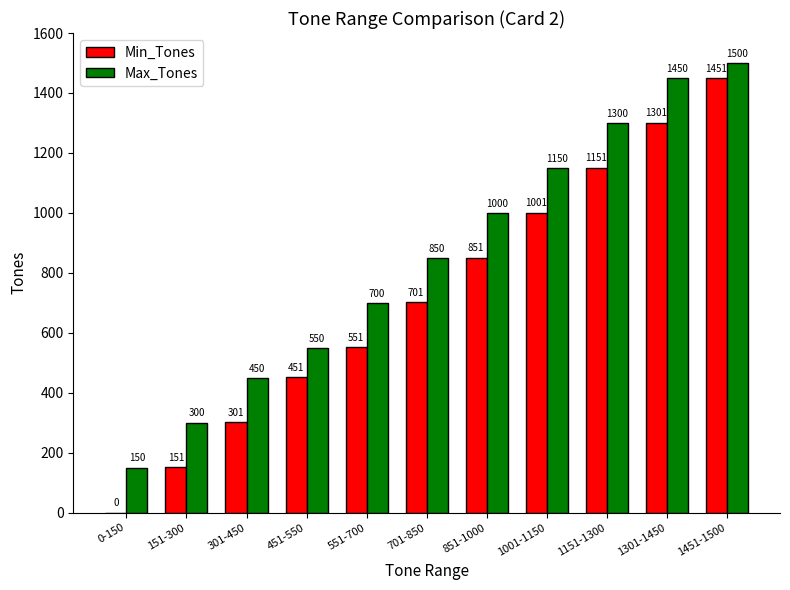

Read the Min_Tones value at 1301-1450, to the nearest 10.

1300